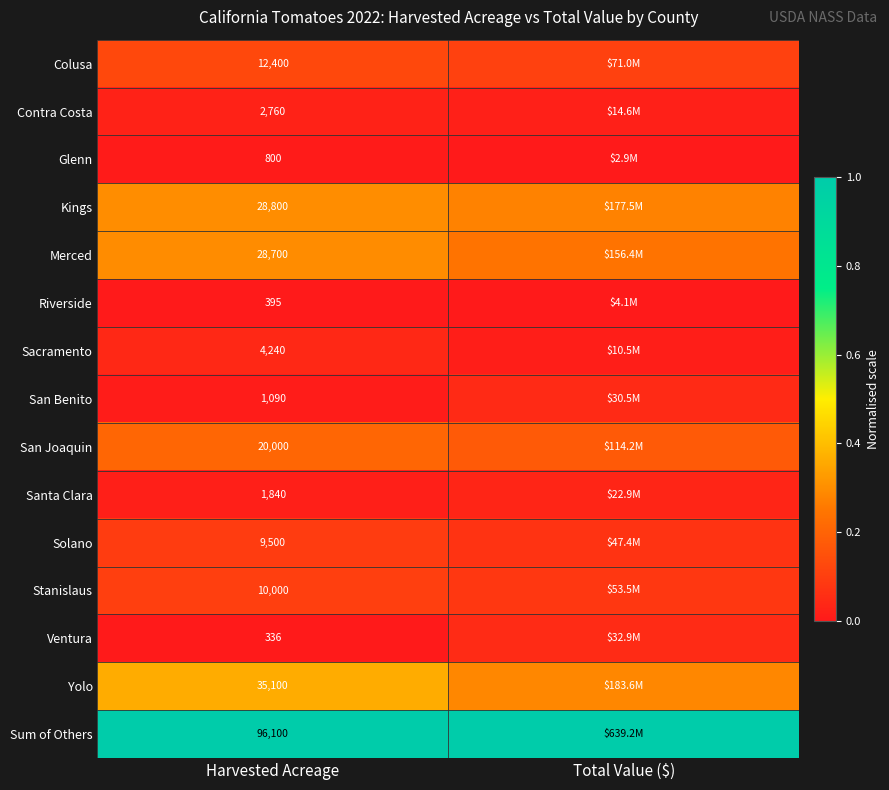

Is the value of Yolo at Harvested Acreage greater than the value of Santa Clara at Harvested Acreage?

Yes